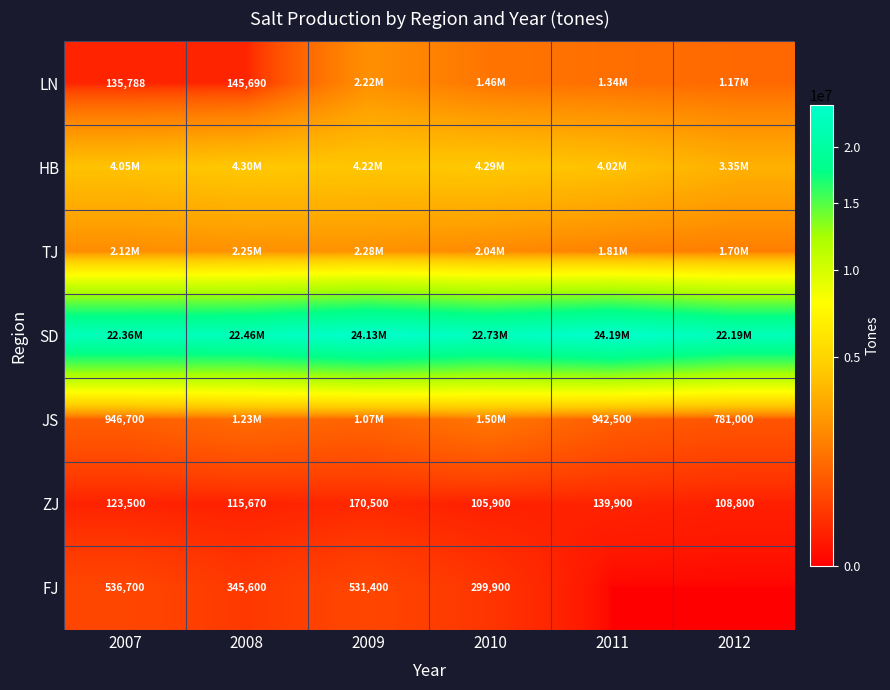

What is the sum of all ZJ values?

764270